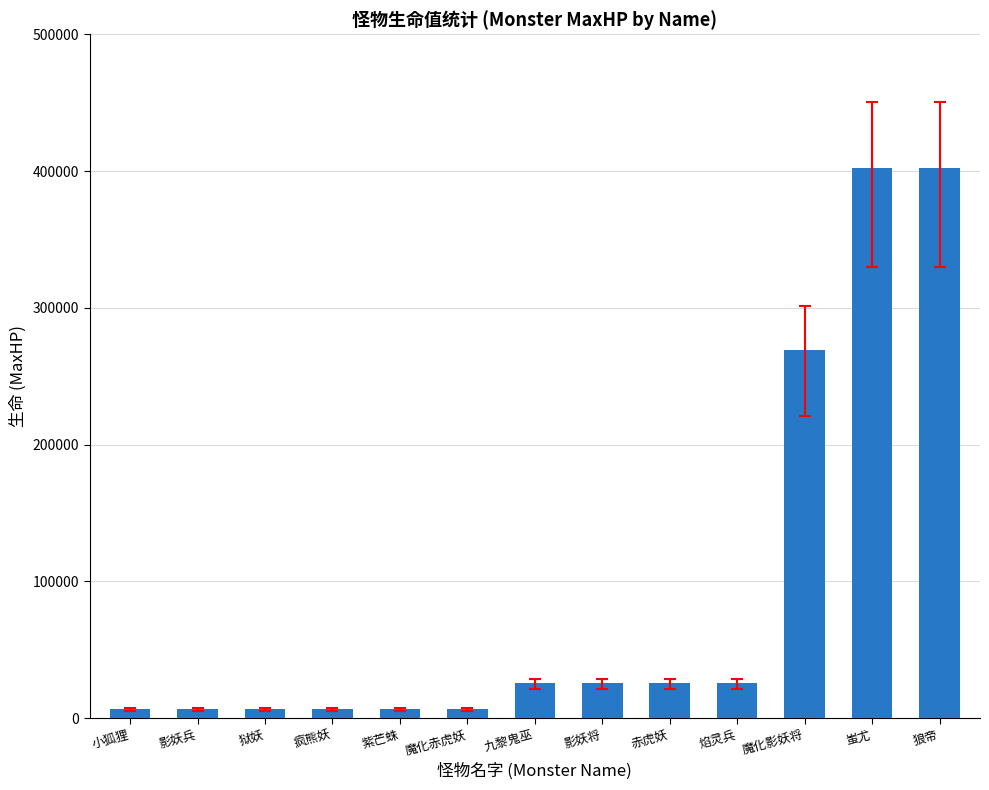

What is the change in value from 影妖兵 to 赤虎妖?

+18933